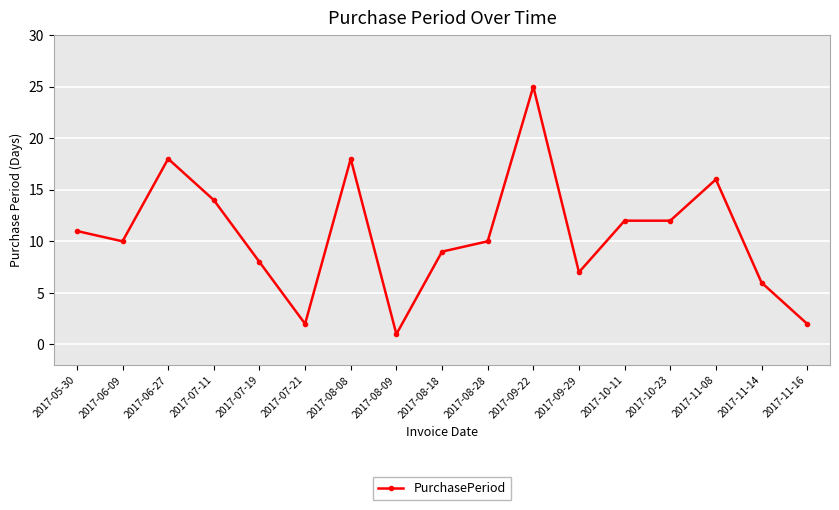

What is the label of the 15th point from the left?

2017-11-08